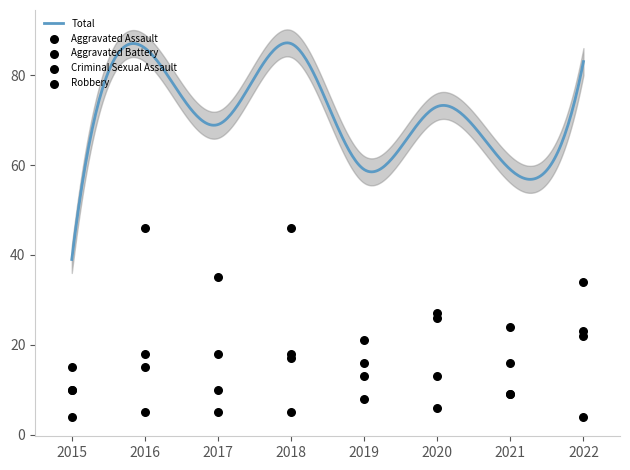

Which series contains the highest Y value?

Robbery